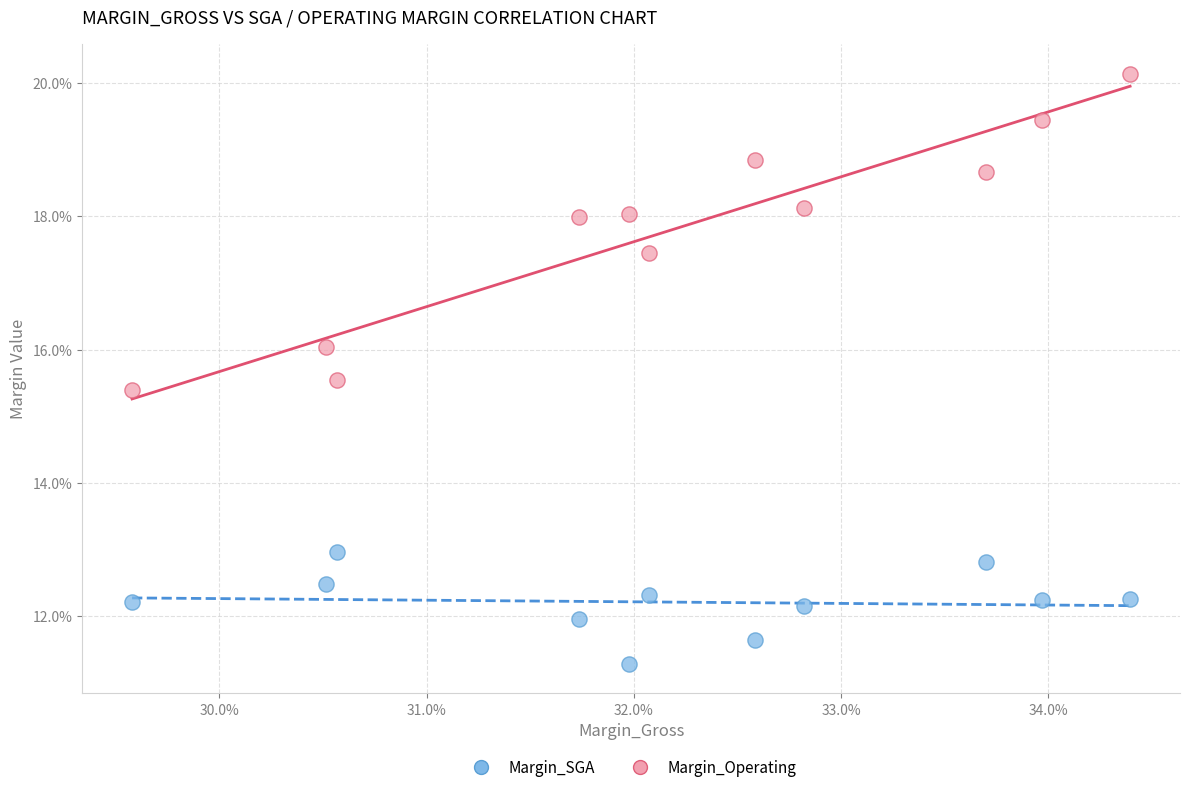

Which series has the widest spread of Y values?

Margin_Operating